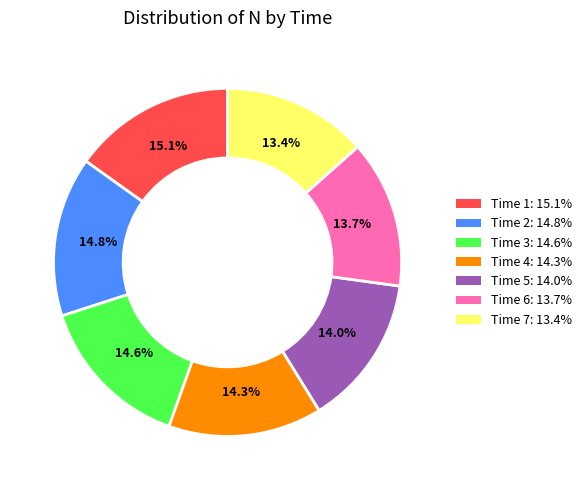

Is there any slice that represents more than half of the pie?

No